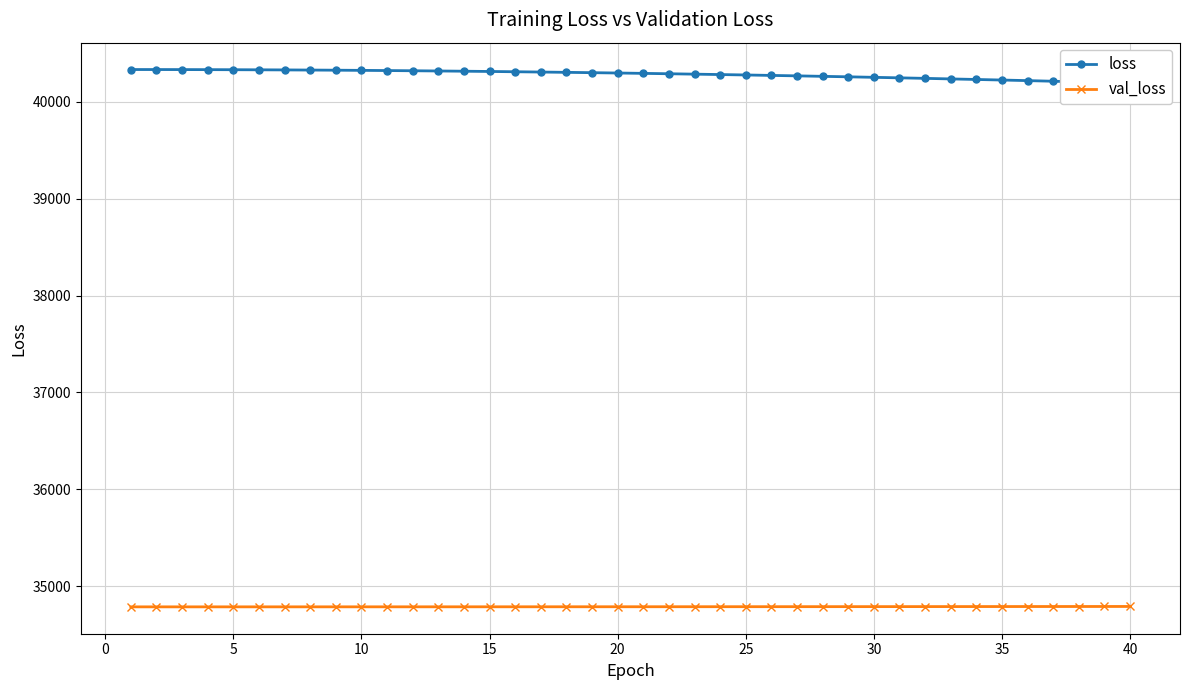

What is the average value of the loss series?

40284.2